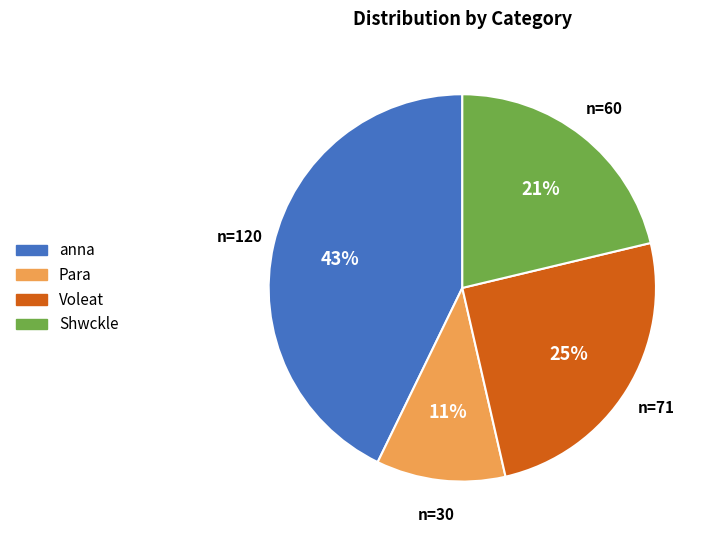

Rank the categories by value from highest to lowest.

anna, Voleat, Shwckle, Para